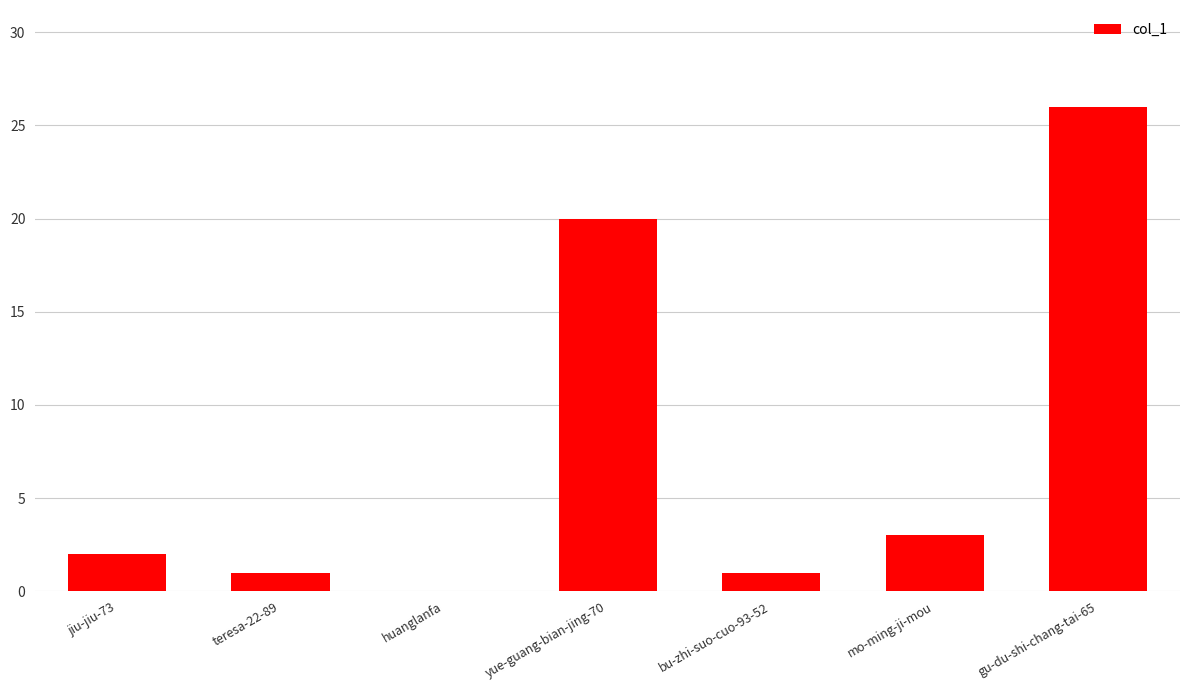

The chart shows a value of 26 at gu-du-shi-chang-tai-65. True or false?

True